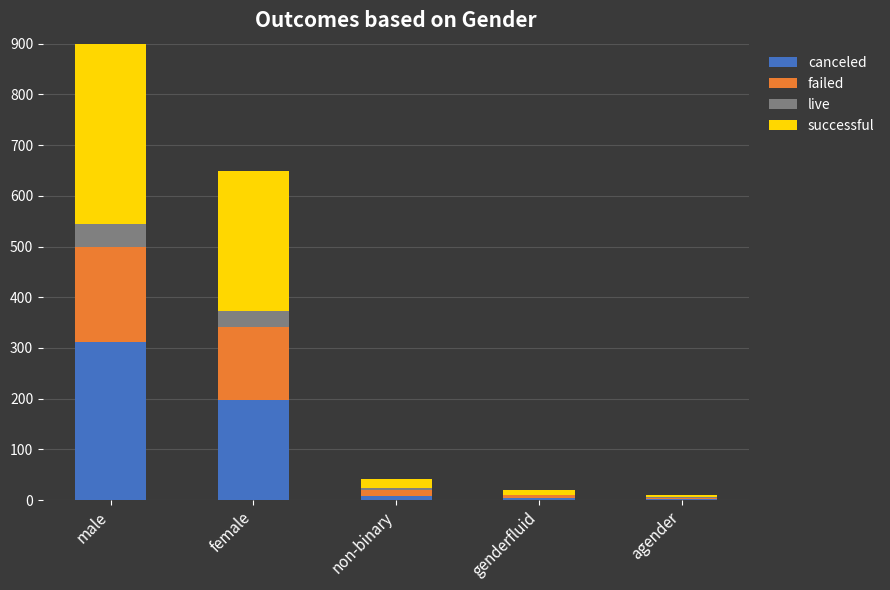

The live series shows 2 at genderfluid. True or false?

False